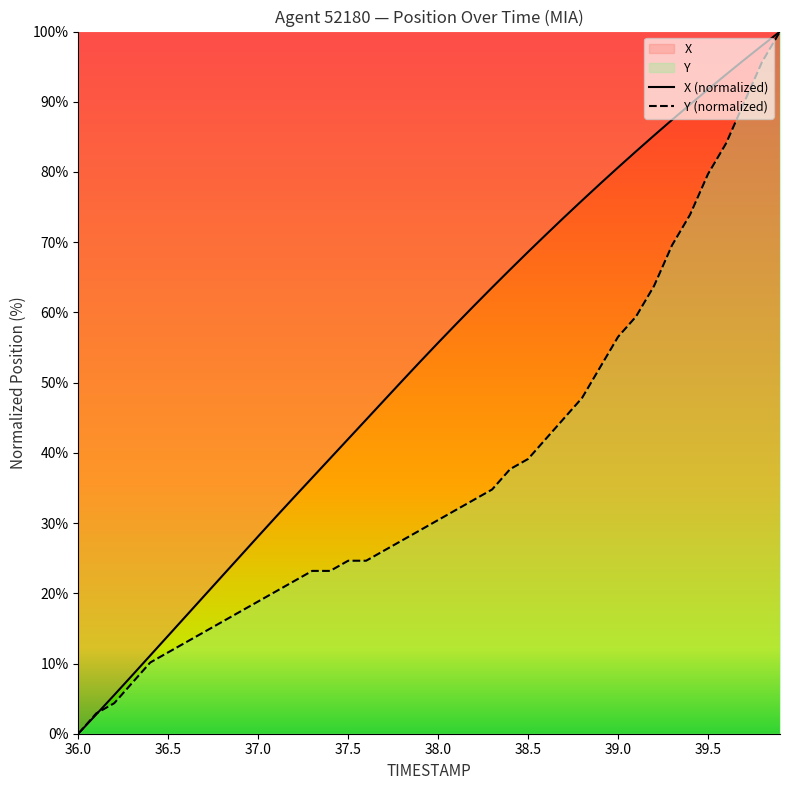

True or false: Y and X intersect in this chart.

True